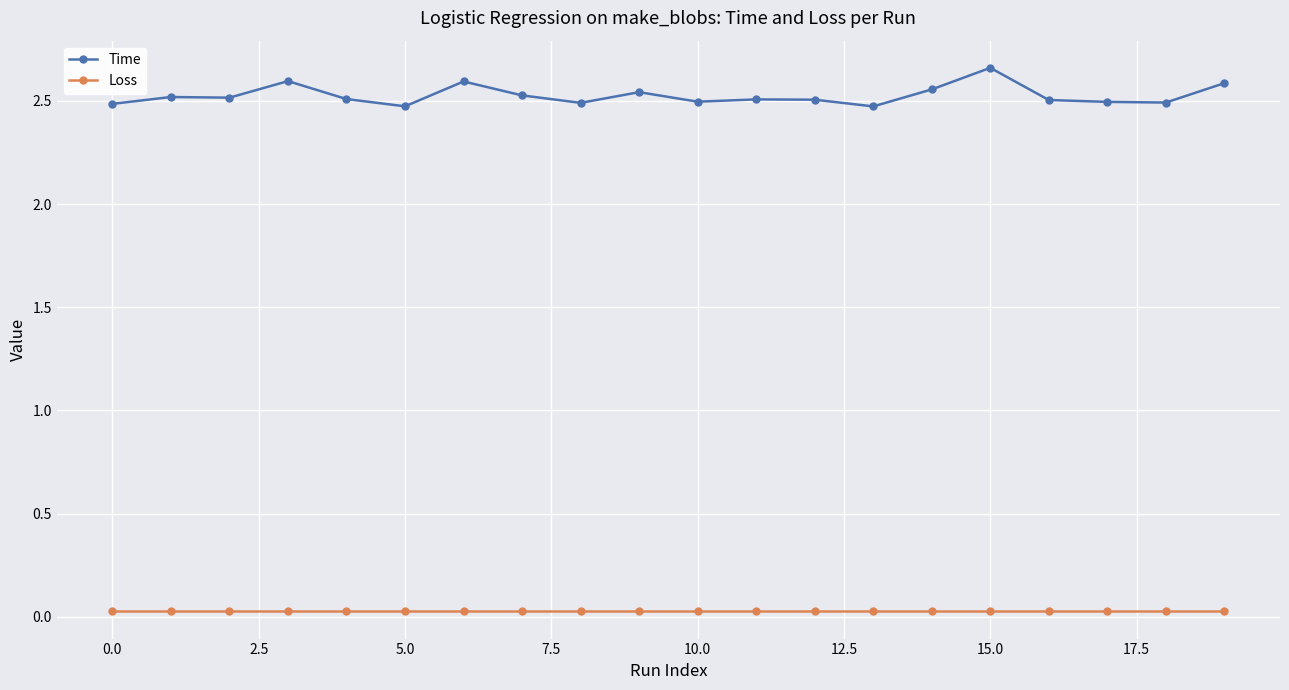

True or false: Loss and Time intersect in this chart.

False